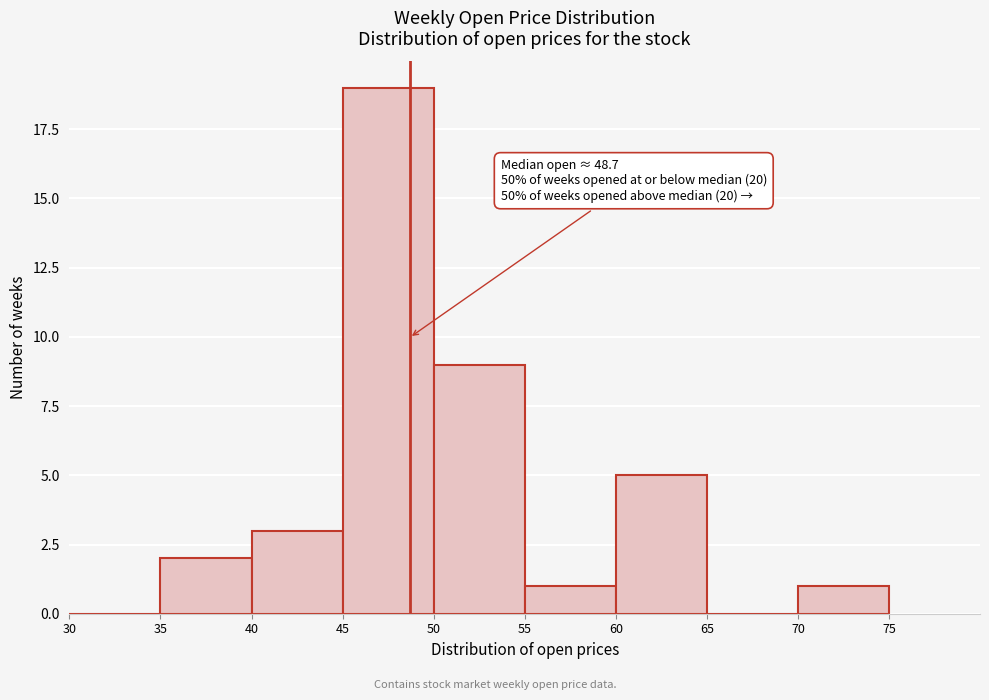

Which range on the x-axis has the tallest bar?

45 to 50